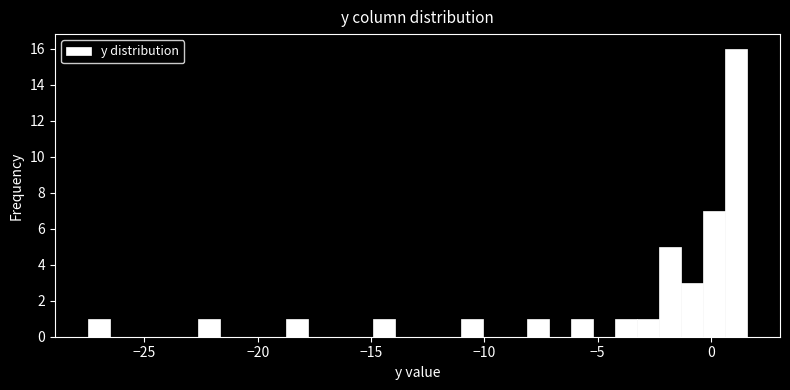

Around what value on the x-axis is the tallest bar? Give the approximate position of its centre, as read against the axis.

1.0